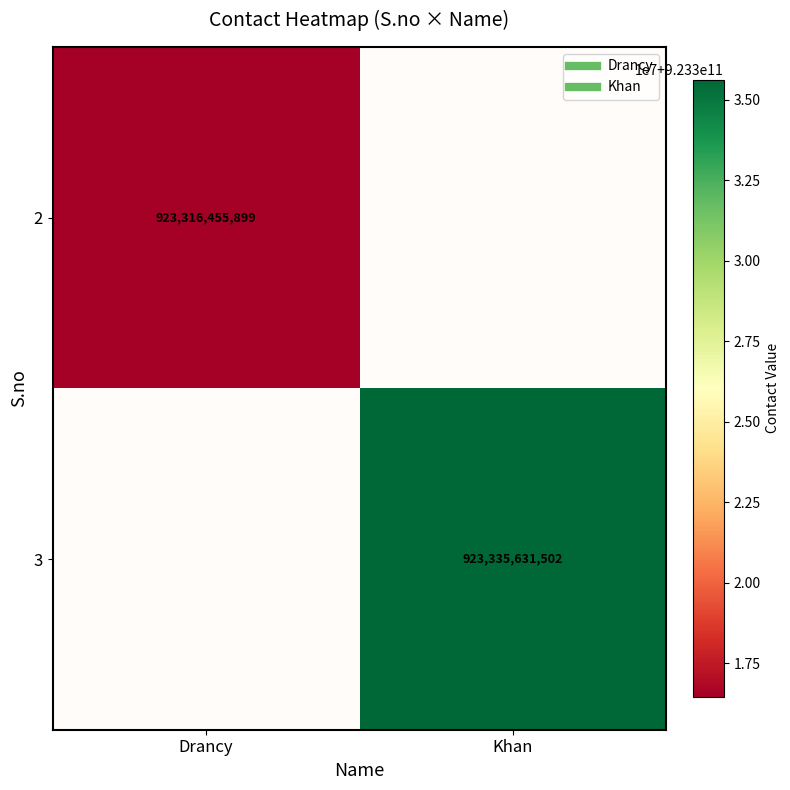

At how many categories does at least one series exceed 228620988745?

2